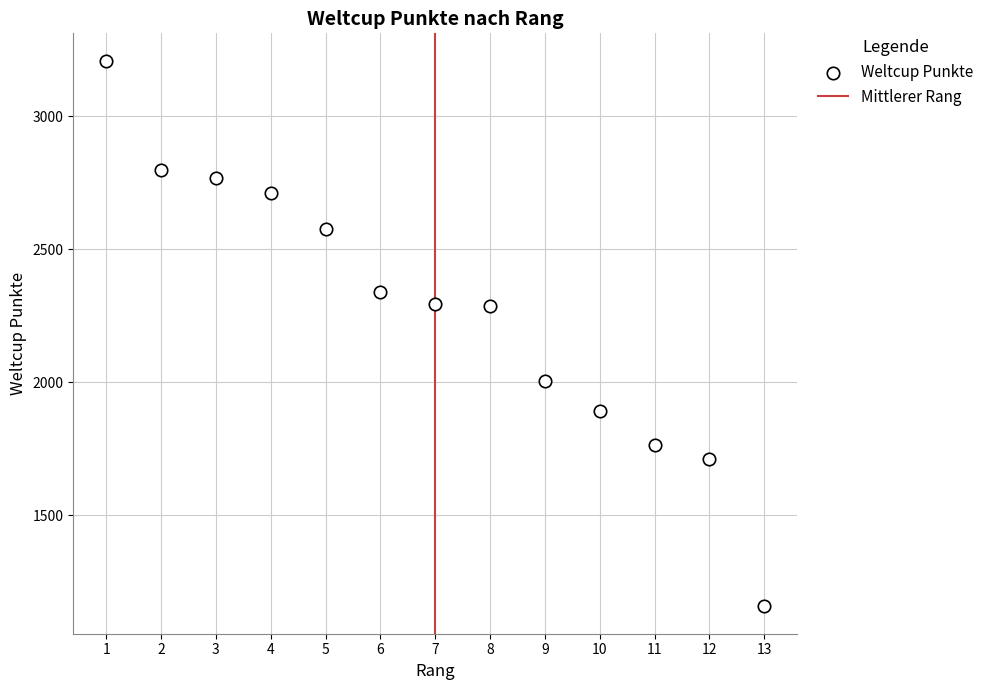

What is the range of X values (max minus min)?

12